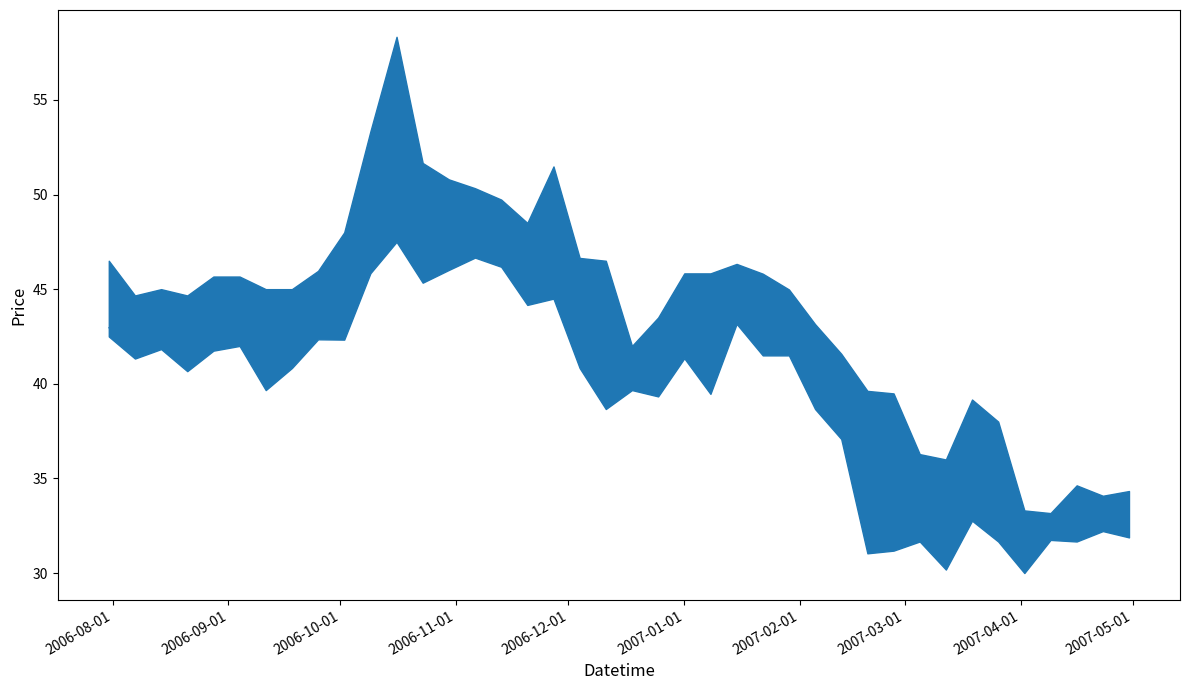

The value of Close at 2007-03-26 is 32.6. True or false?

True